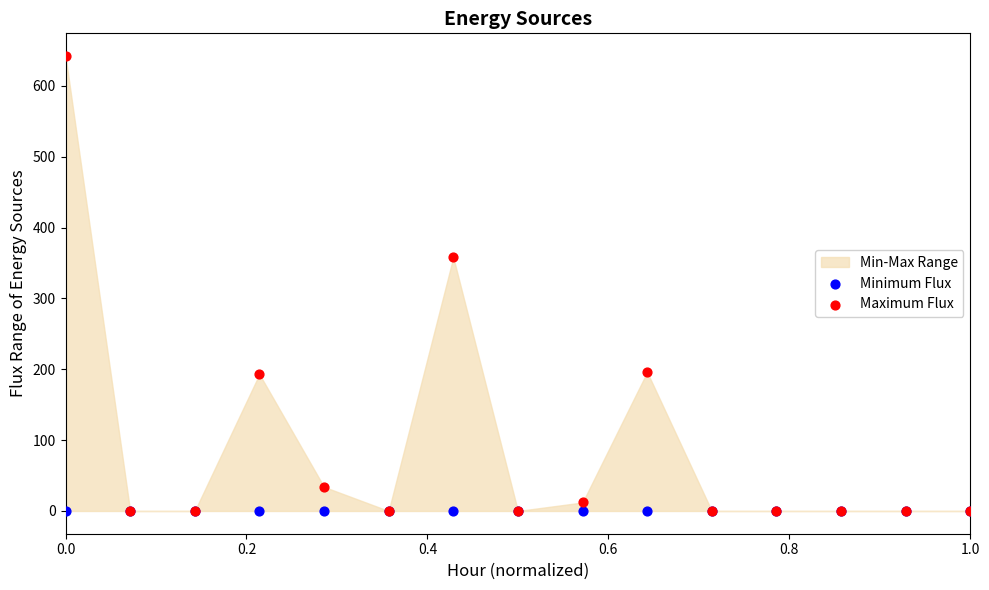

Across all series, what Y value is closest to 321?

358